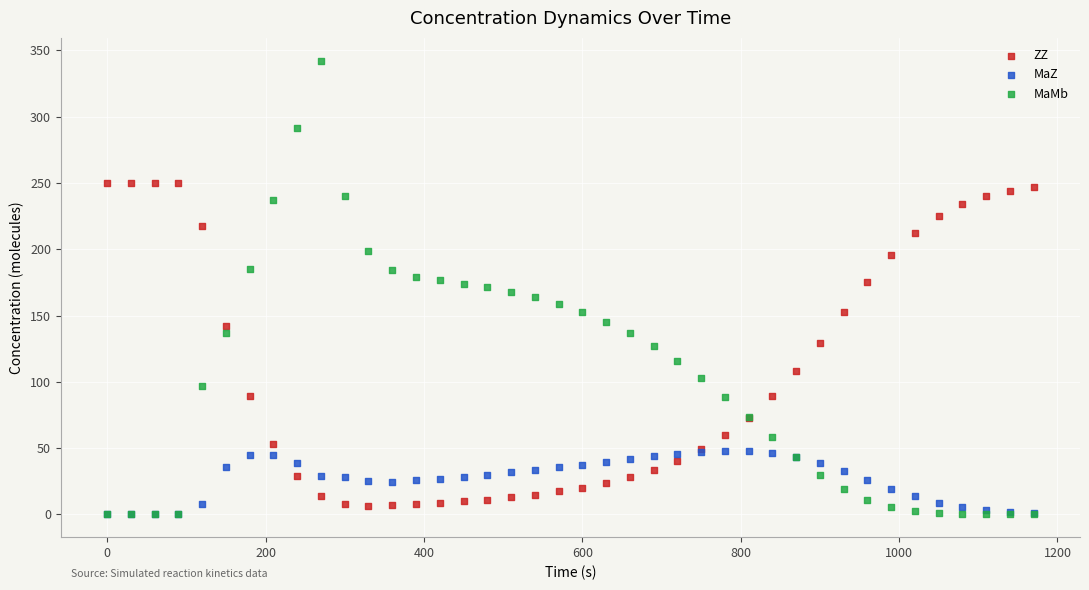

Which series contains the highest Y value?

MaMb